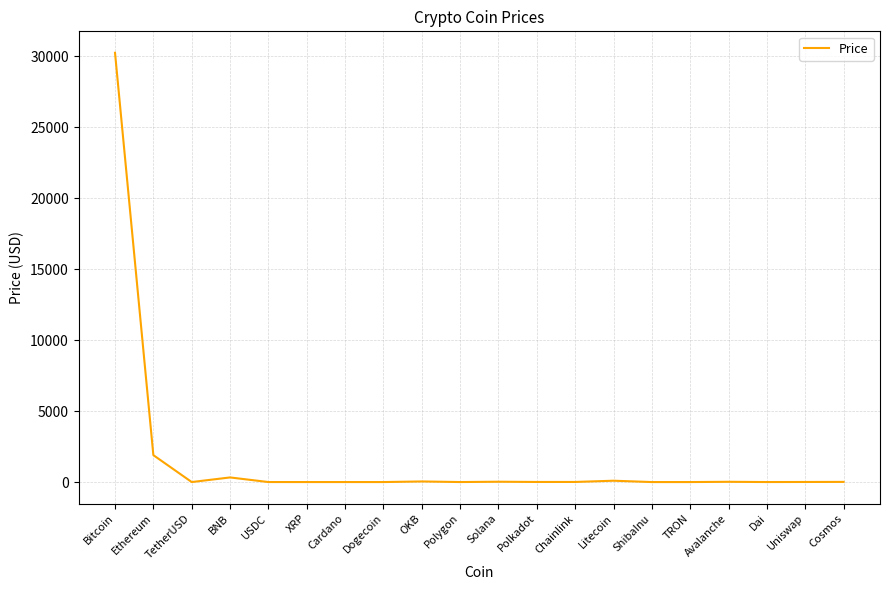

What is the difference between the maximum and minimum values?

30244.3